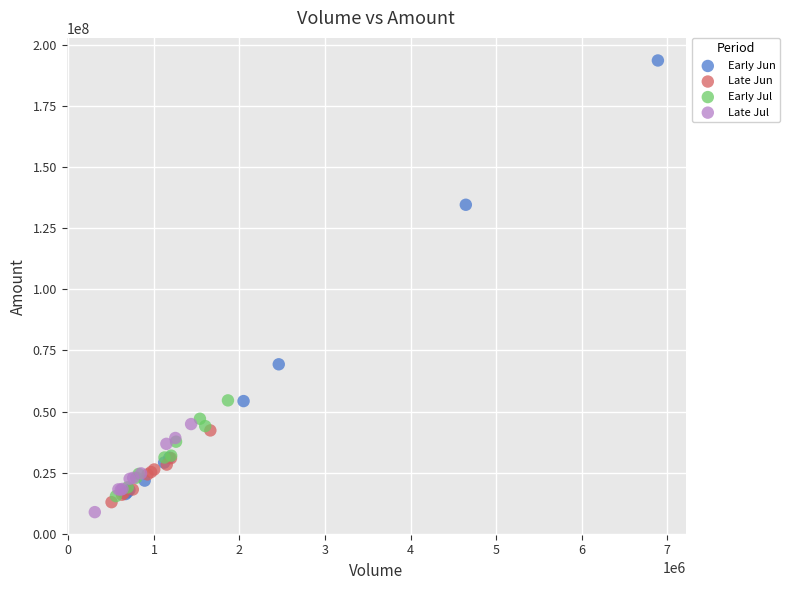

Which series contains the lowest Y value?

Late Jul